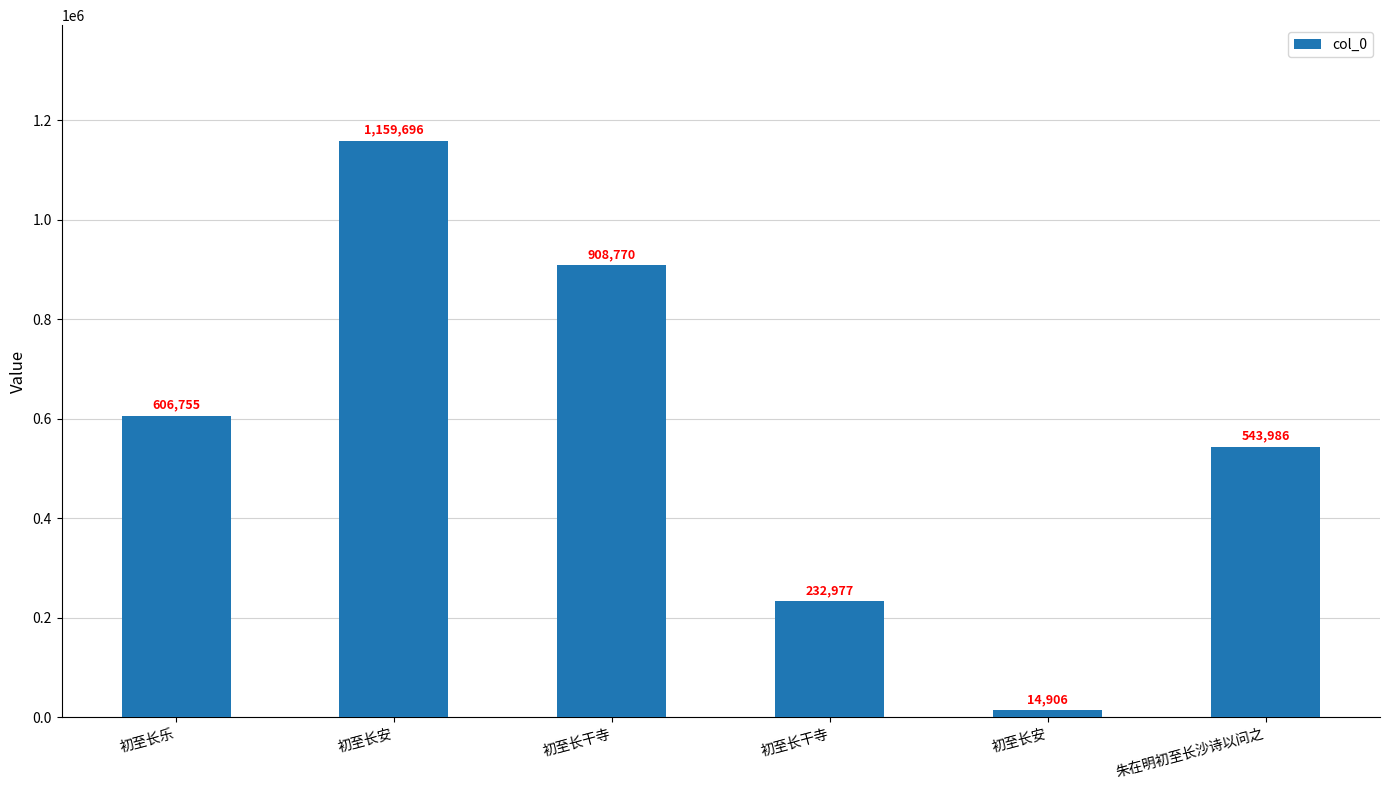

How many data points are less than 606755?

3